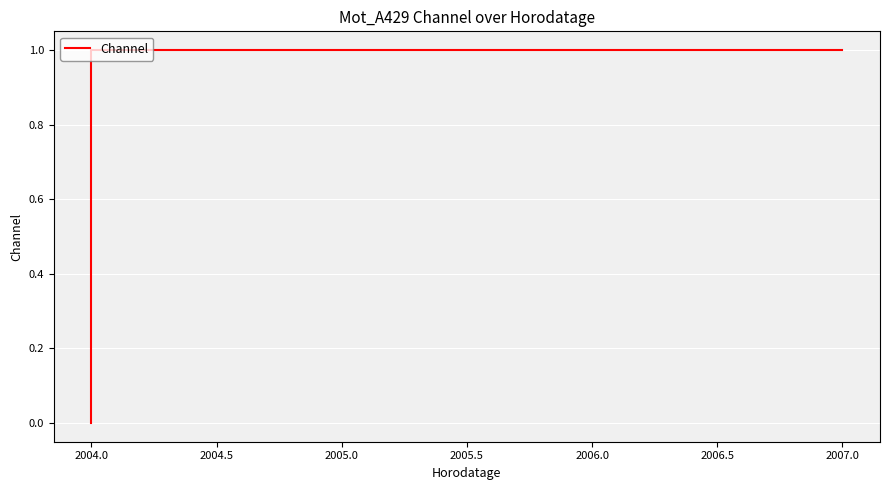

The chart shows a value of 1 at 2007.0. True or false?

False